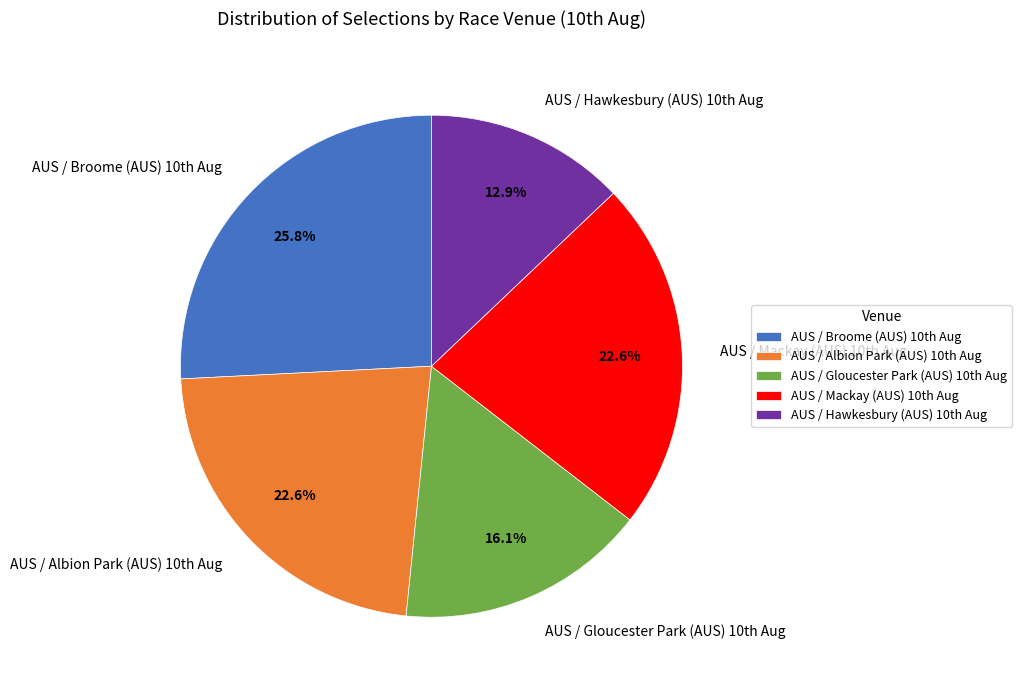

What is the smallest slice in the pie chart?

AUS / Hawkesbury (AUS) 10th Aug